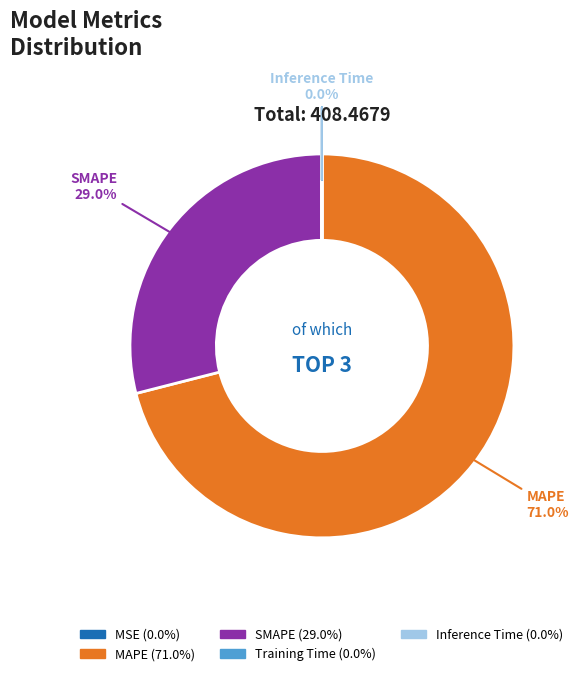

Which slice is the largest?

MAPE